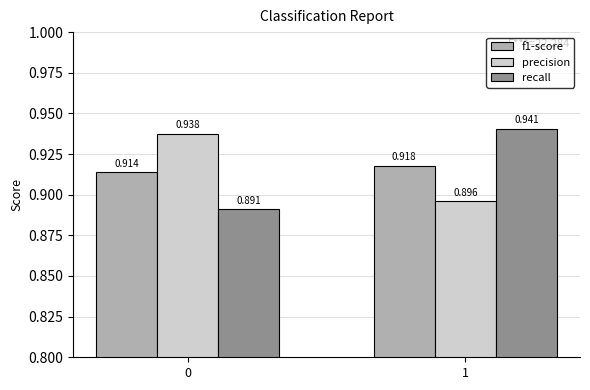

What is the total value across all series at 0?

2.7